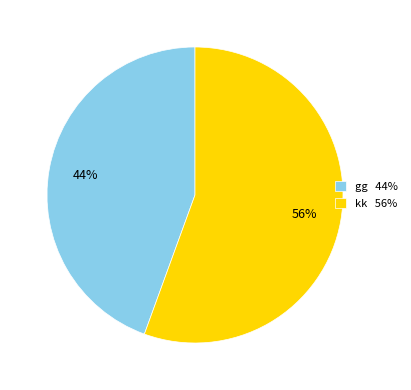

Is the sum of gg 44% and kk 56% greater than half?

Yes